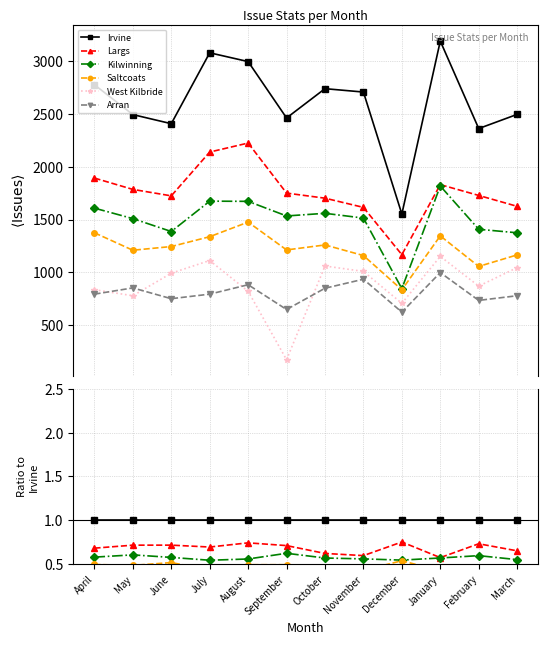

Count the Irvine values in the range 0 to 1.

12